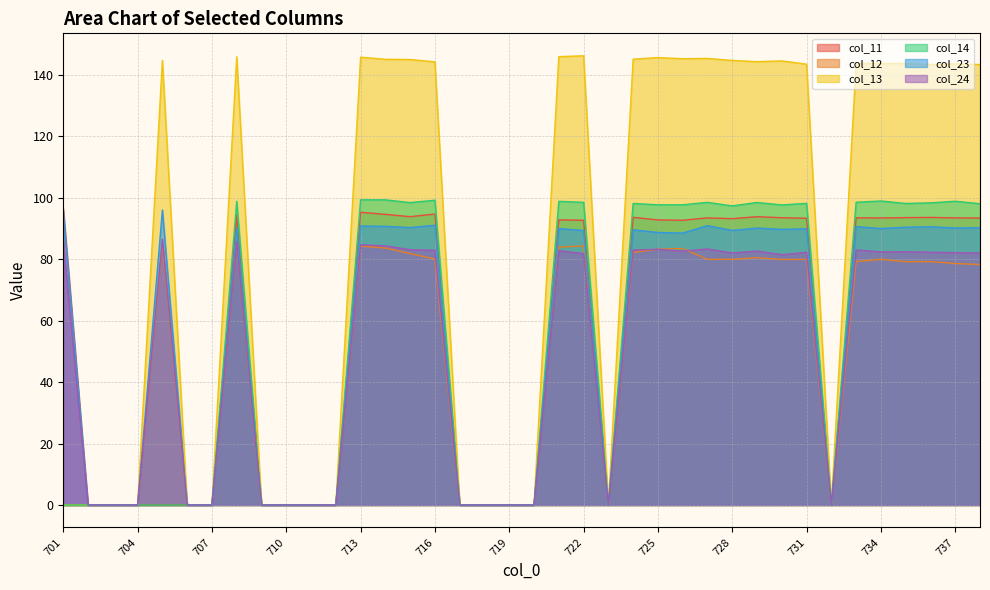

Which series has the widest spread of values?

col_13